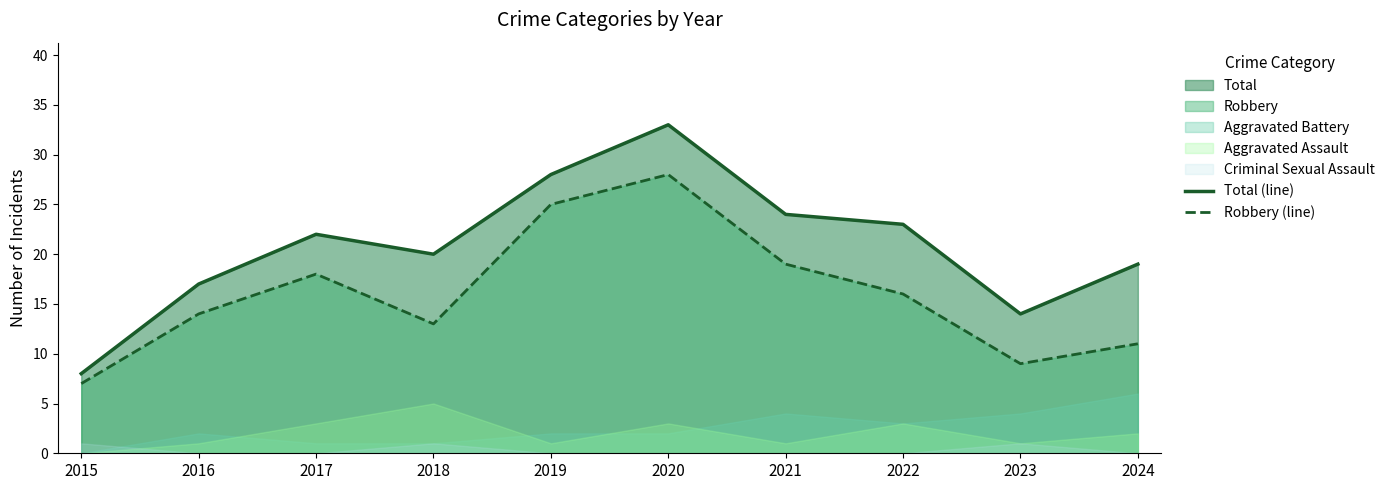

Reading left to right, transcribe all the data shown in this chart.

Total (line): 8	17	22	20	28	33	24	23	14	19
Robbery (line): 7	14	18	13	25	28	19	16	9	11